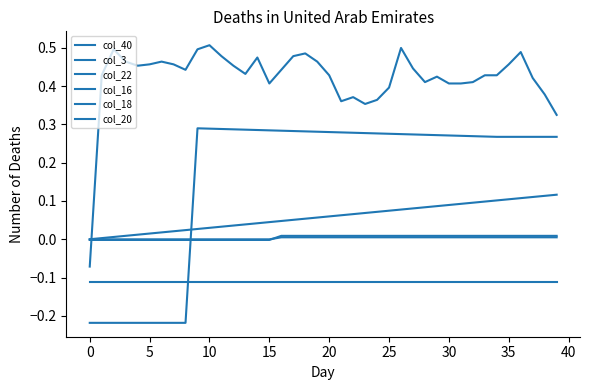

Is this an area chart (filled region under the line)?

No